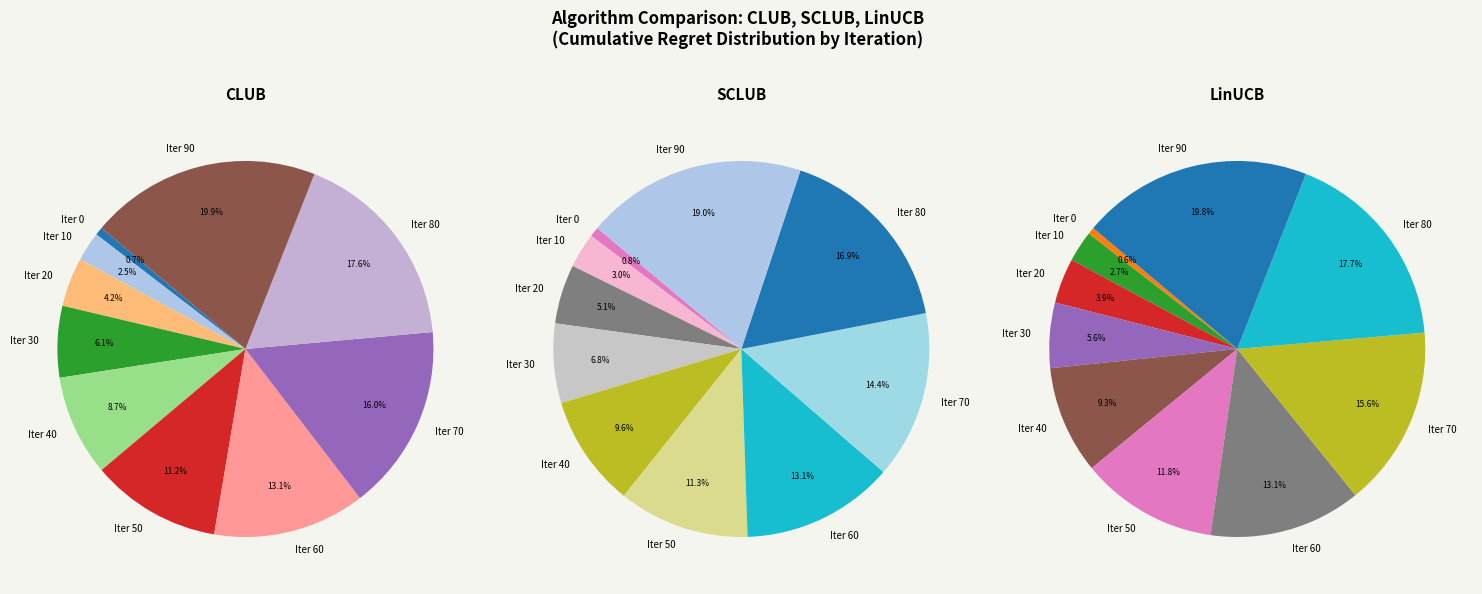

How much of the chart is everything except 80?

82.4%